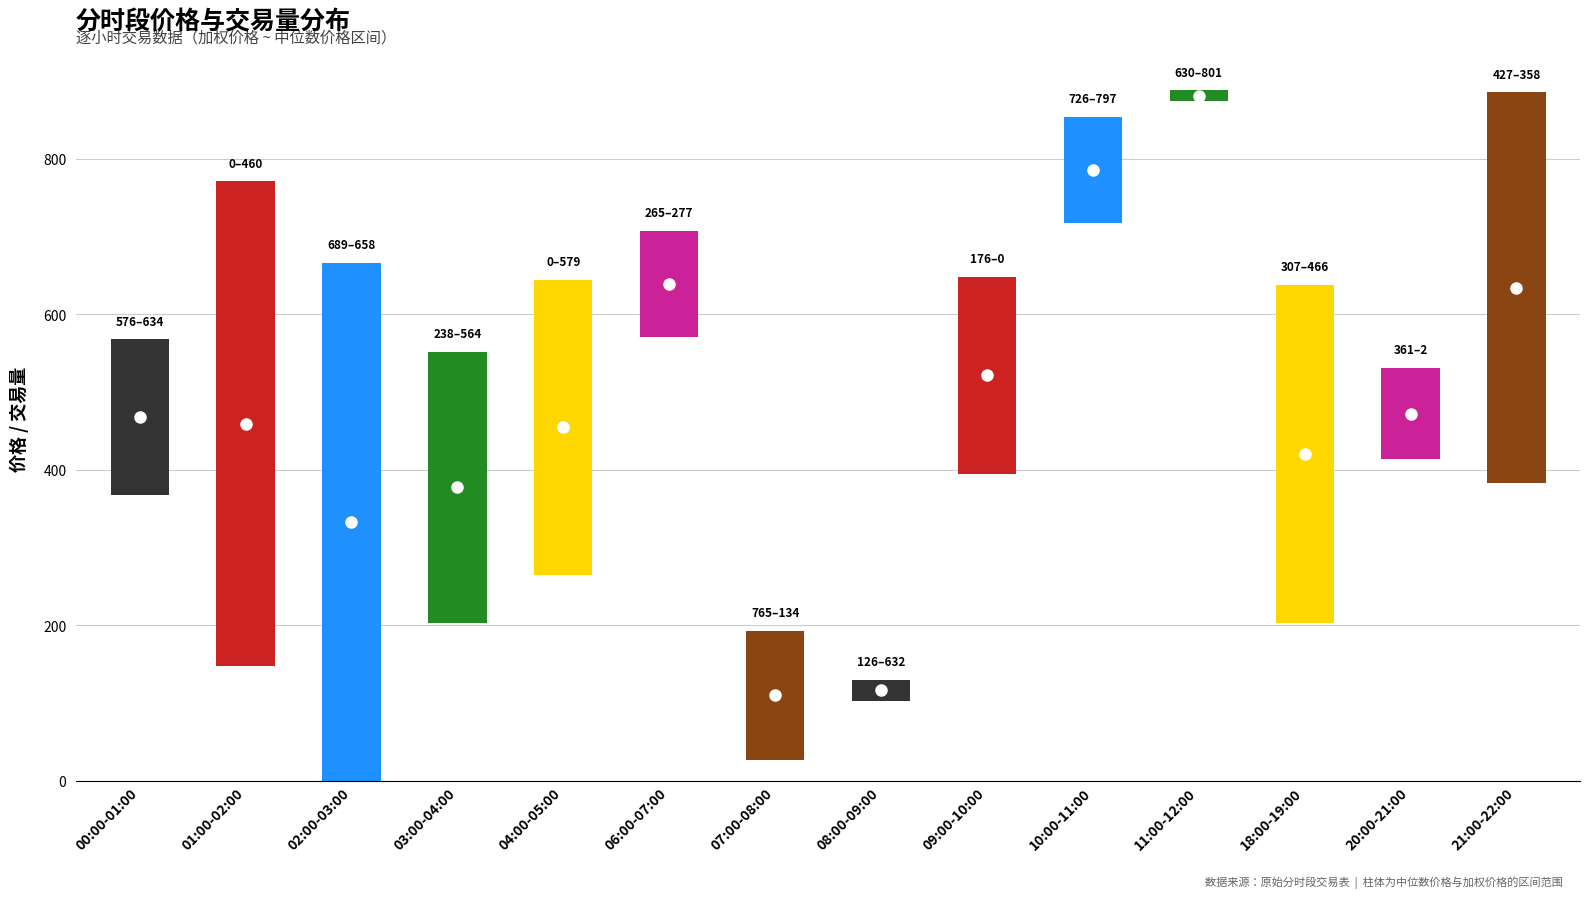

Read the value at 09:00-10:00.

253.7